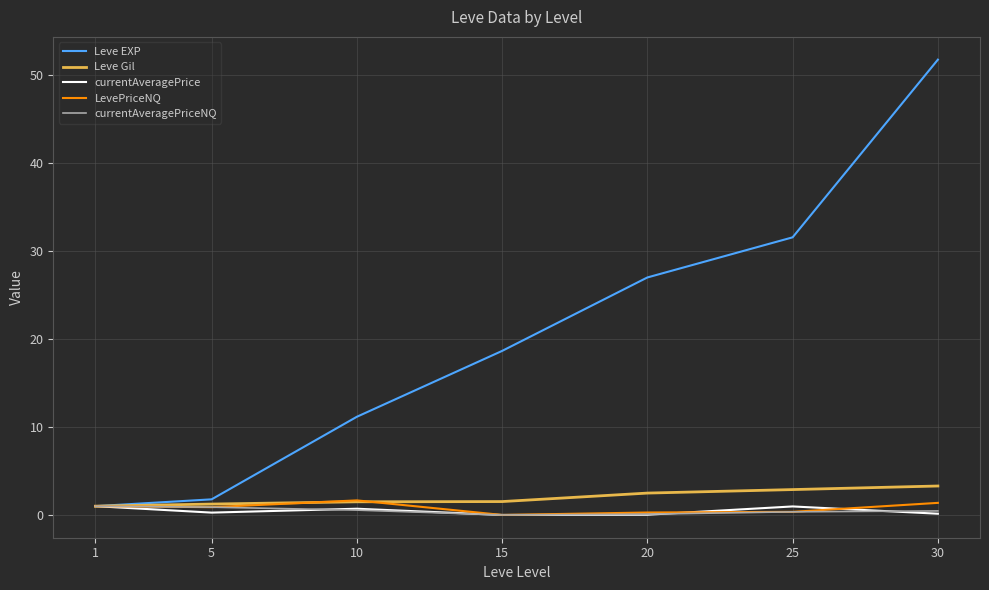

How many positive values does the LevePriceNQ series have?

6